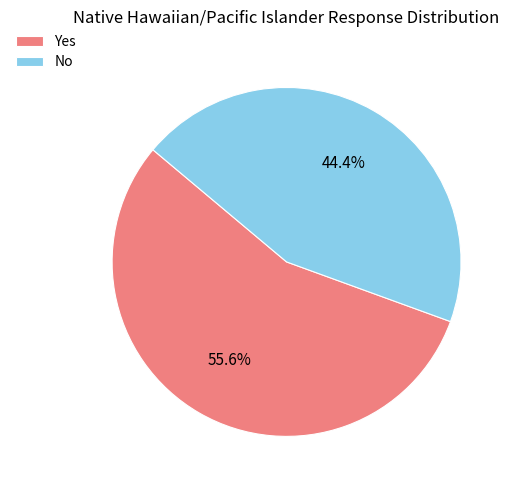

What is the ratio of the value at No to the value at Yes?

0.8